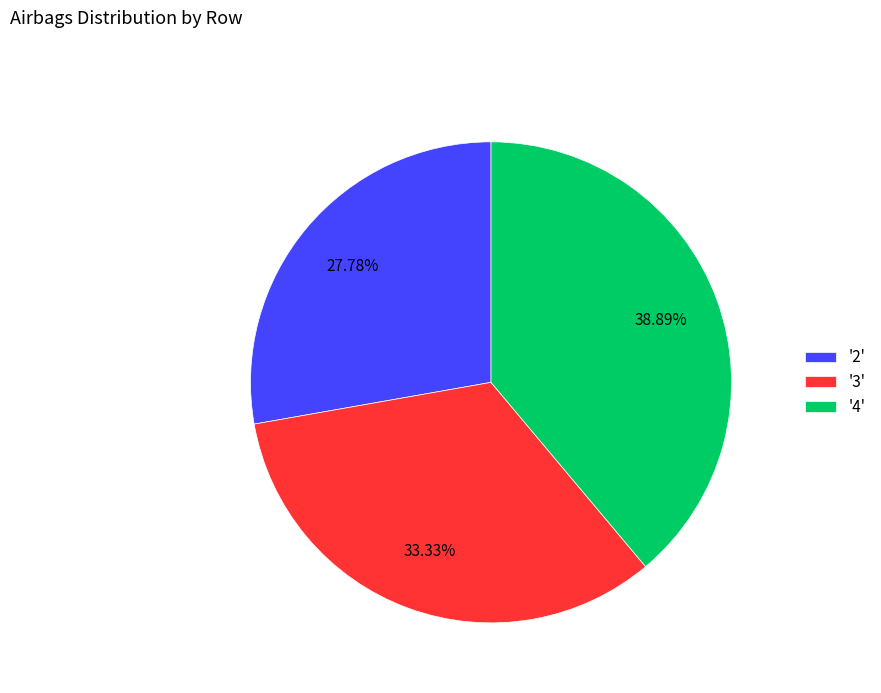

Is there a majority slice in this chart?

No